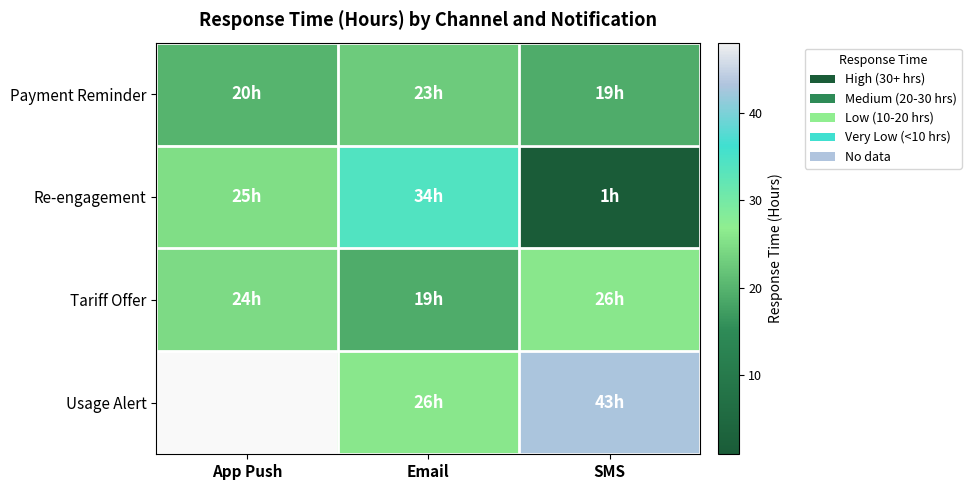

Is it true that Payment Reminder equals 20.0 at App Push?

True